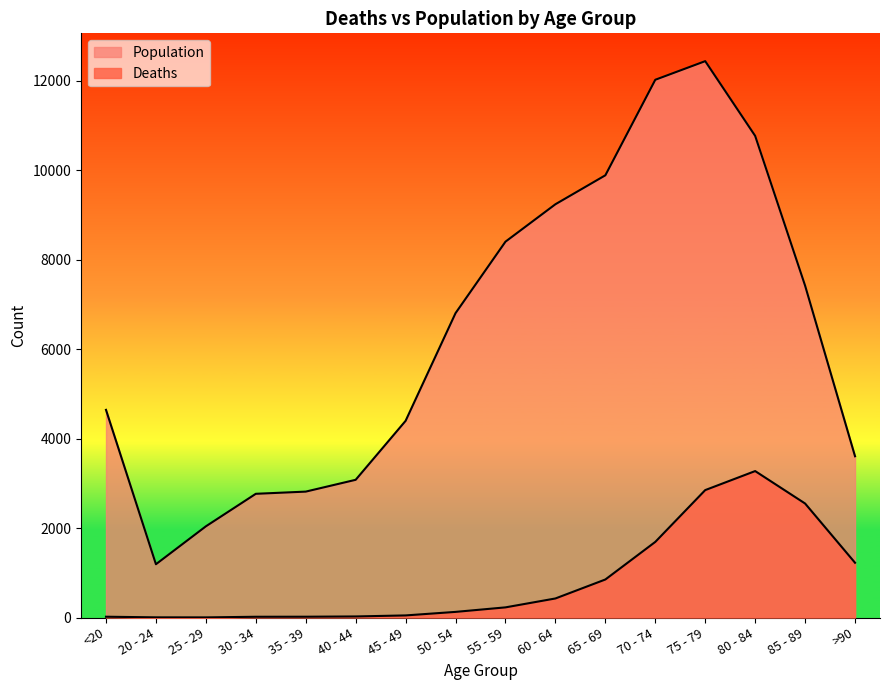

True or false: Deaths and Population intersect in this chart.

False